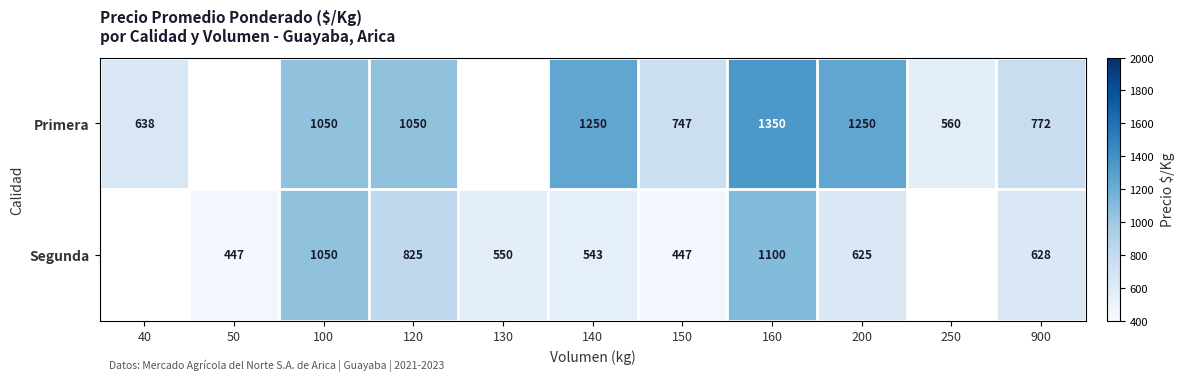

Is the value of Primera at 100 greater than the value of Segunda at 160?

No